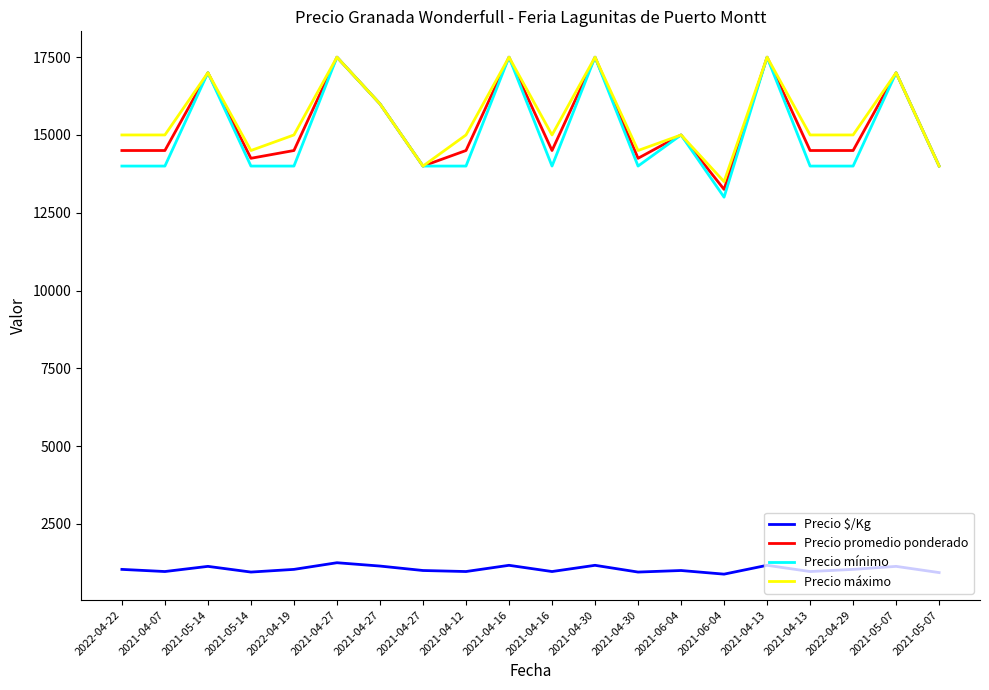

What is the label of the 17th point from the right?

2021-05-14